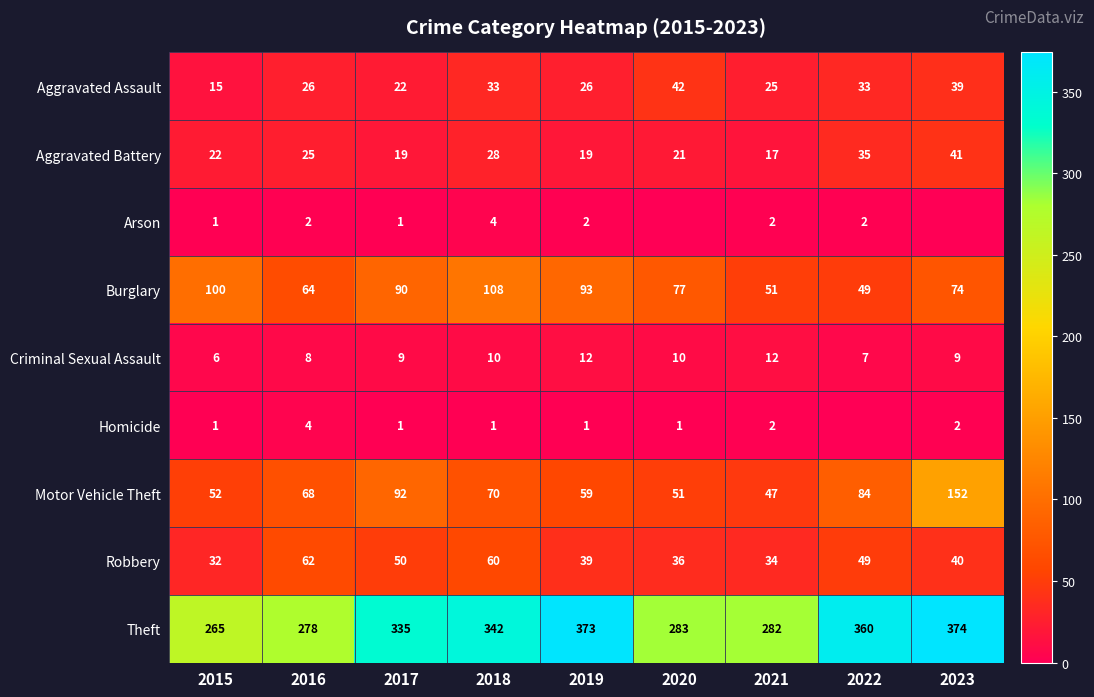

Which category has the lowest value in the Burglary series?

2022